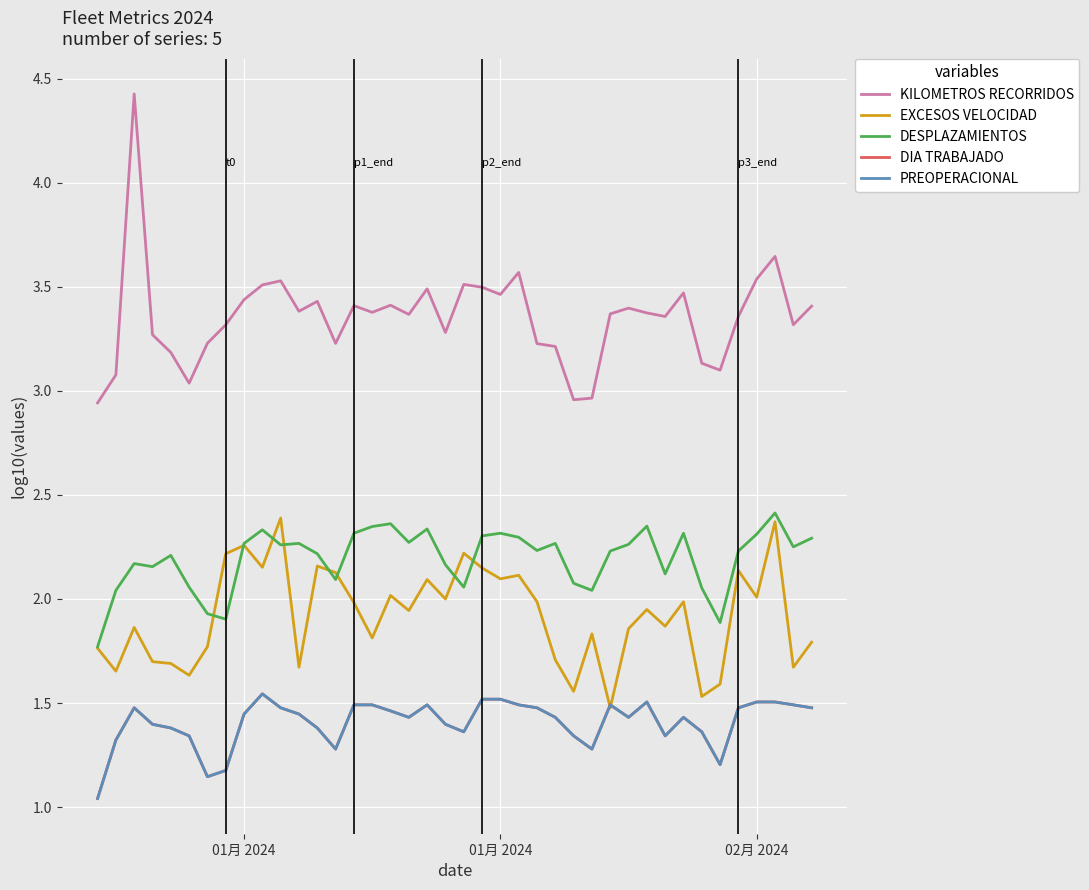

How many lines are shown in the chart?

5